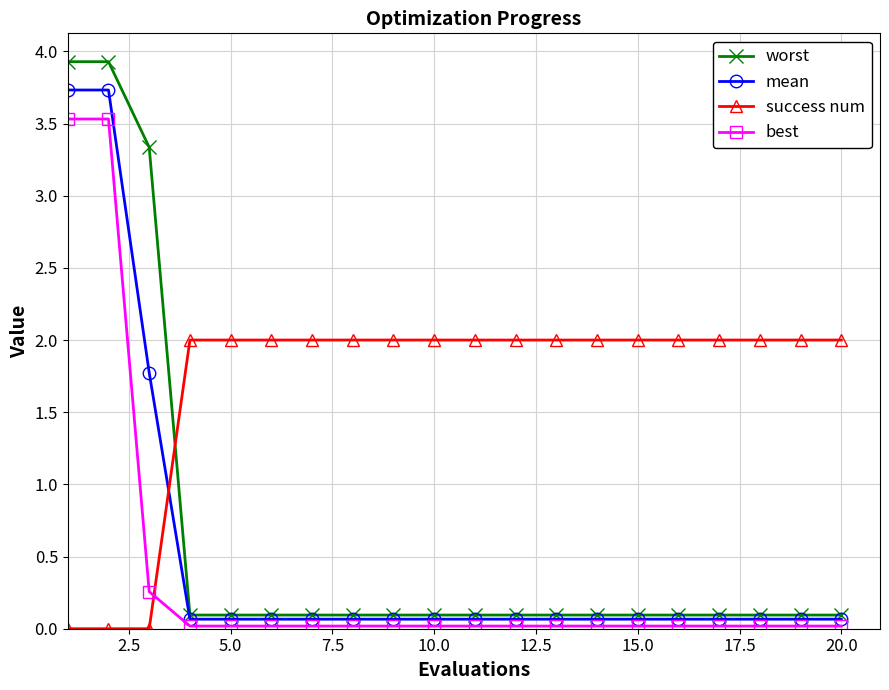

Which series has the widest spread of values?

worst